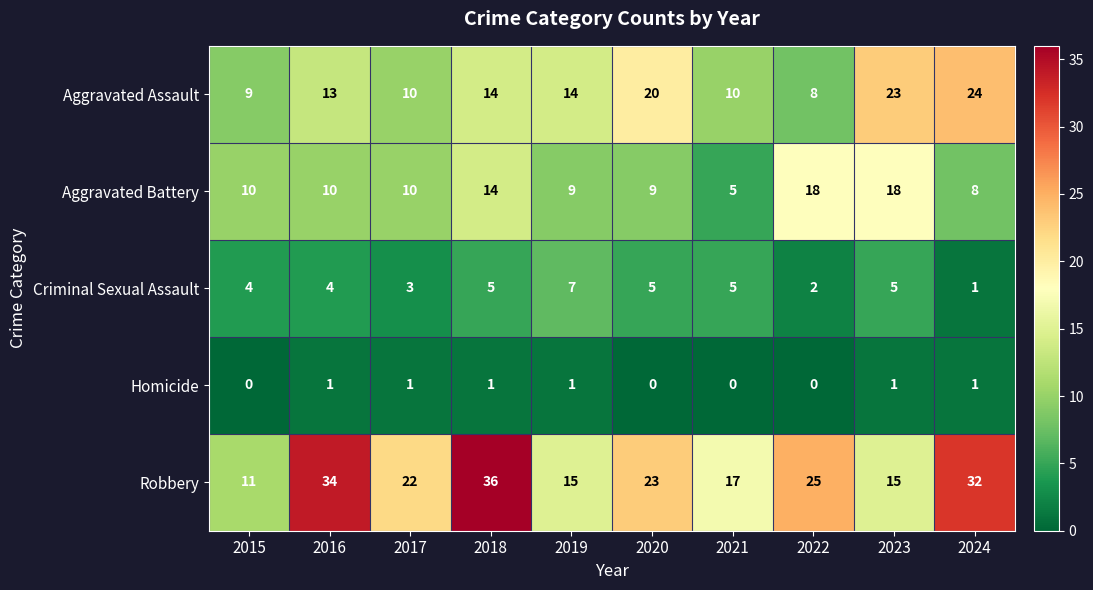

What is the difference between the highest and lowest values at 2015?

11